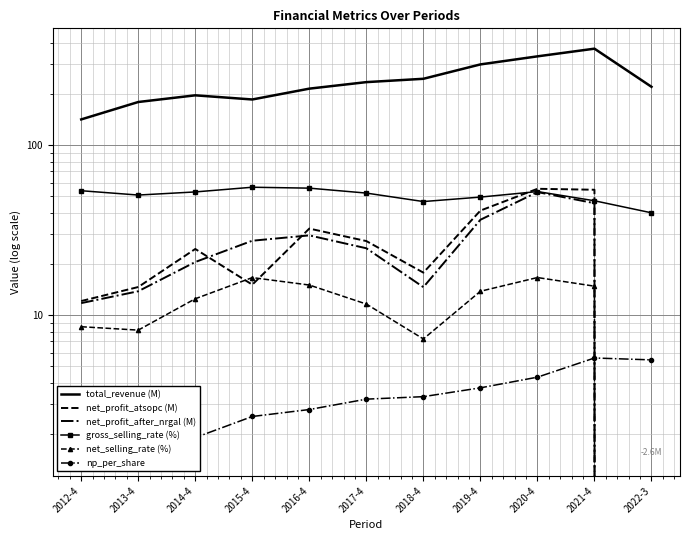

Which series changed the most between 2018-4 and 2020-4?

total_revenue (M)